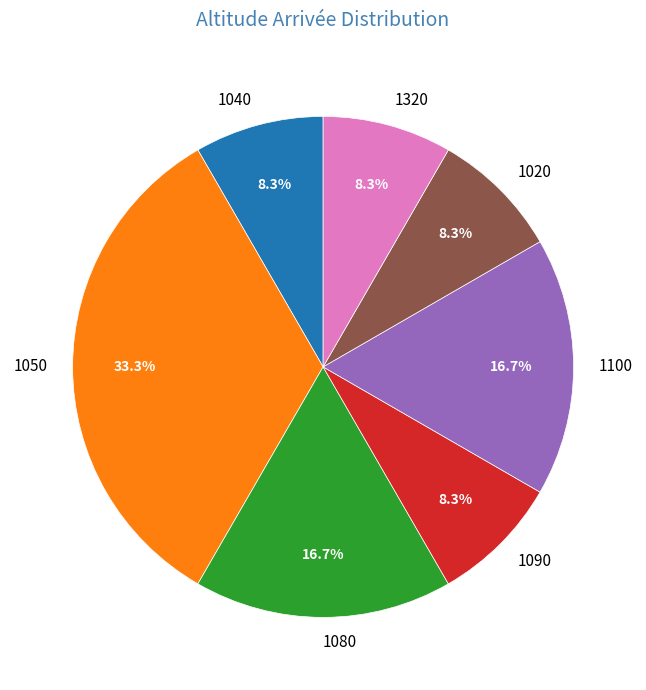

How many slices are in this pie chart?

7